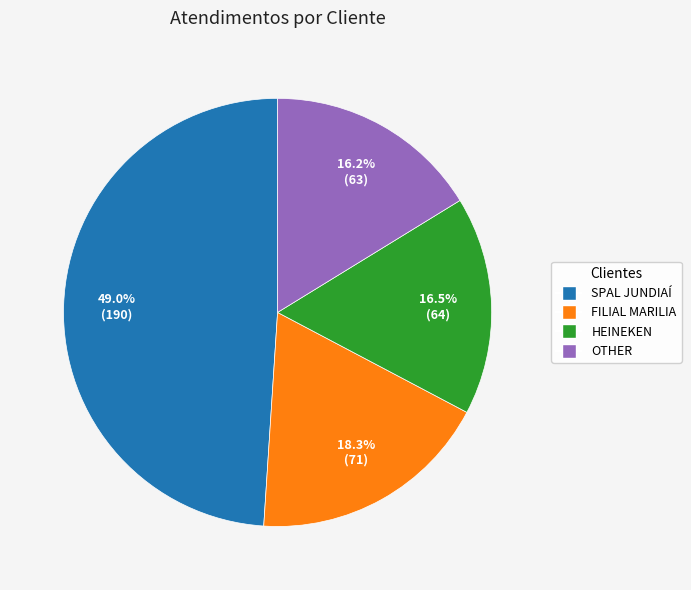

Is there a majority slice in this chart?

No